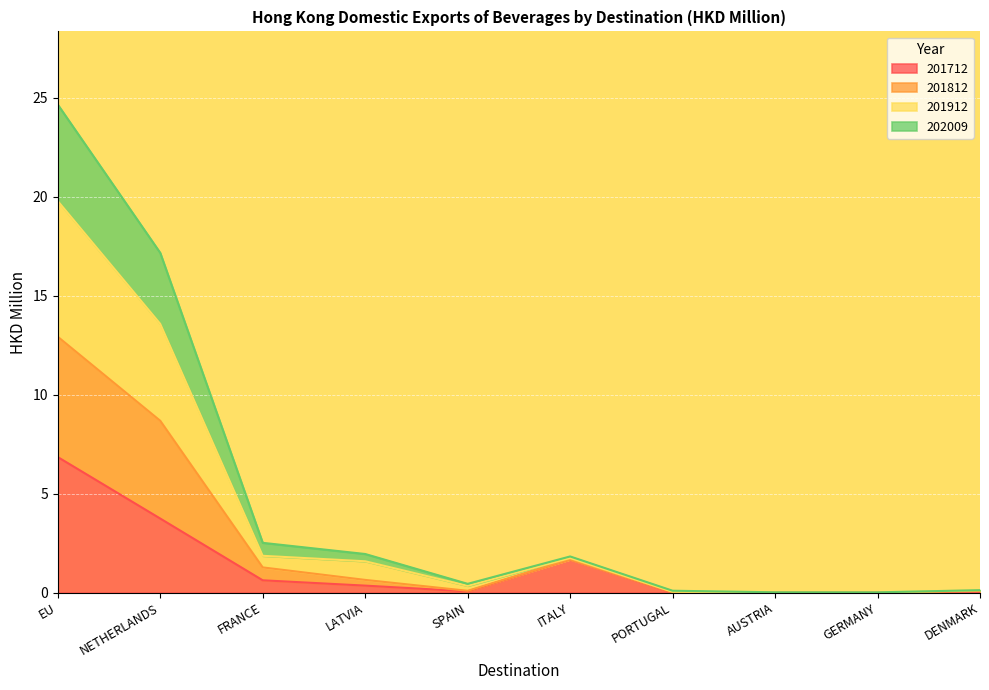

In 201912, how many points are lower than both neighbors (excluding endpoints)?

1